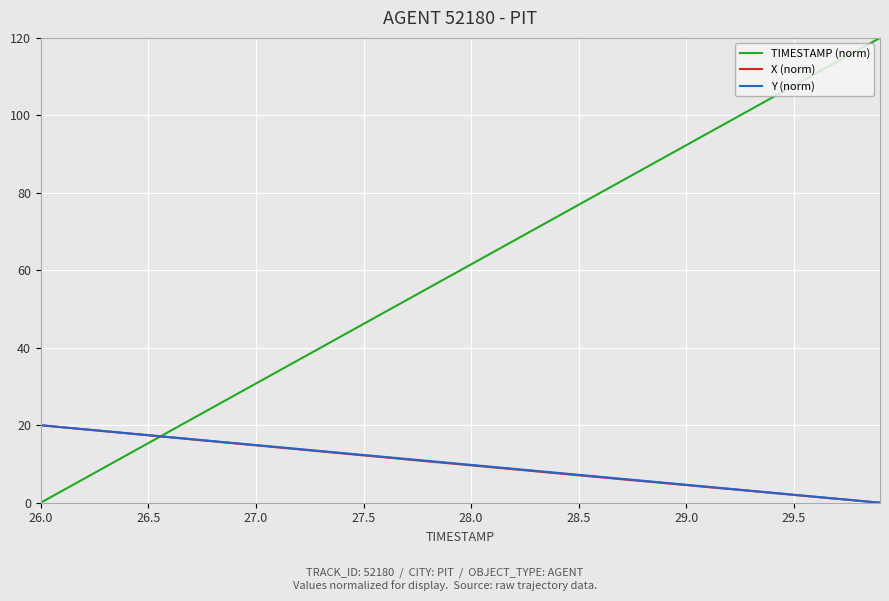

Is this an area chart (filled region under the line)?

No